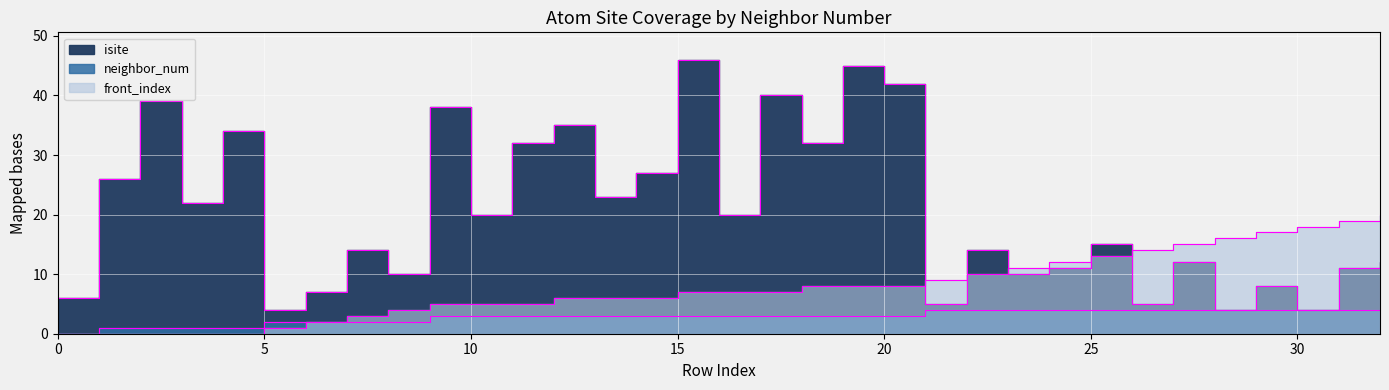

At which category is the sum across all series the highest?

15